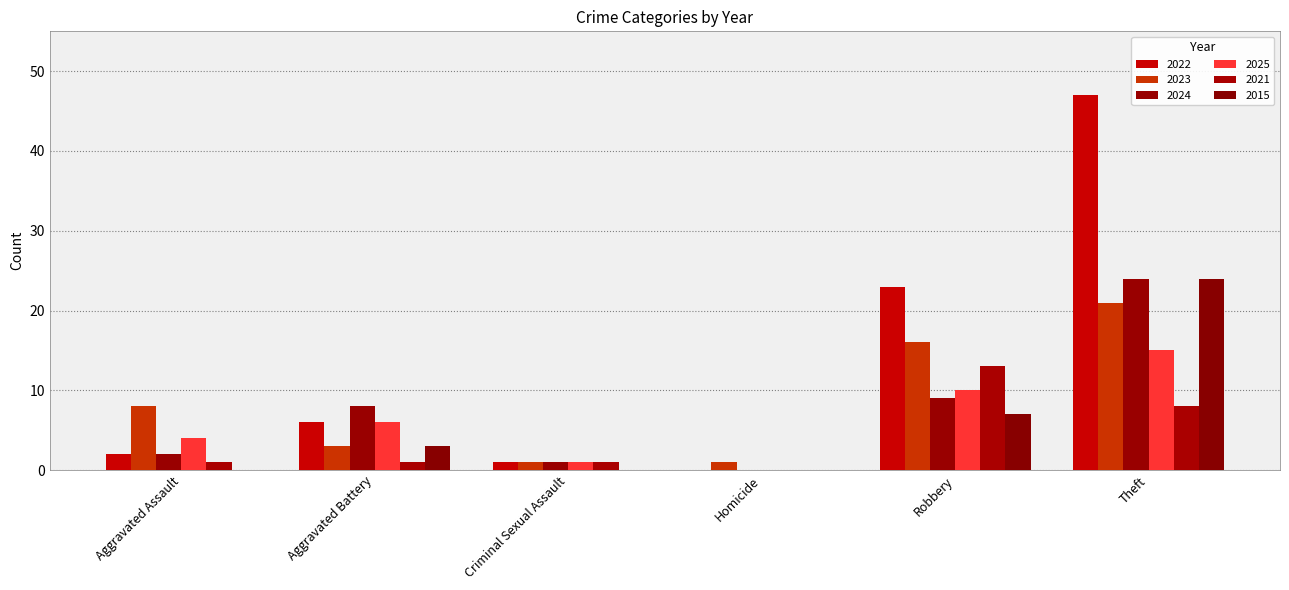

What is the sum of all 2021 values?

24